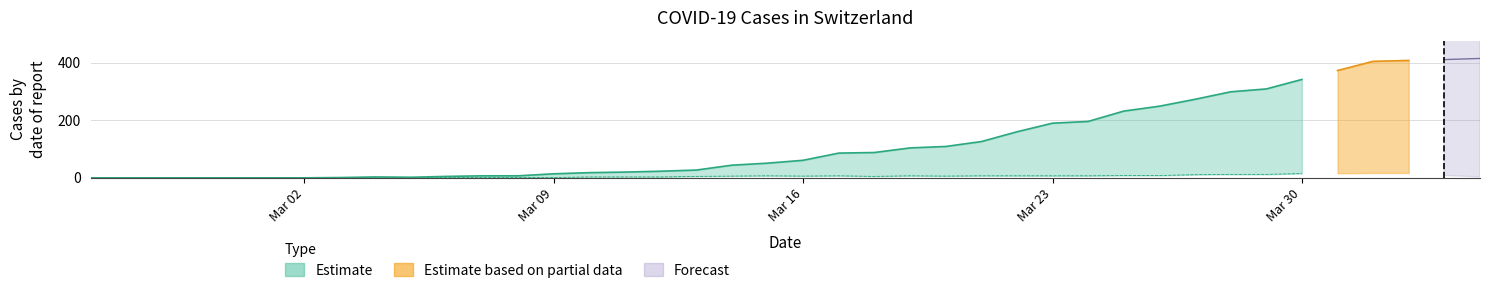

At how many categories does at least one series exceed 111?

15